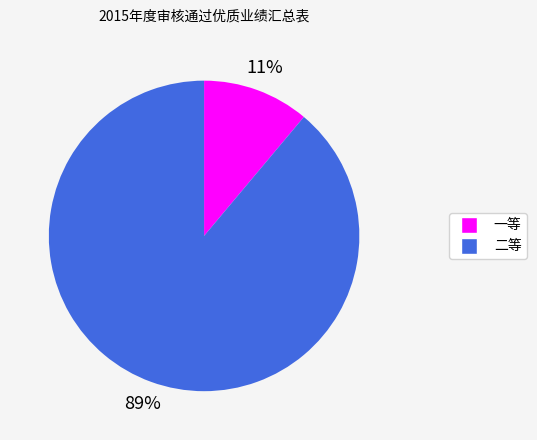

Is the sum of 二等 and 一等 greater than half?

Yes